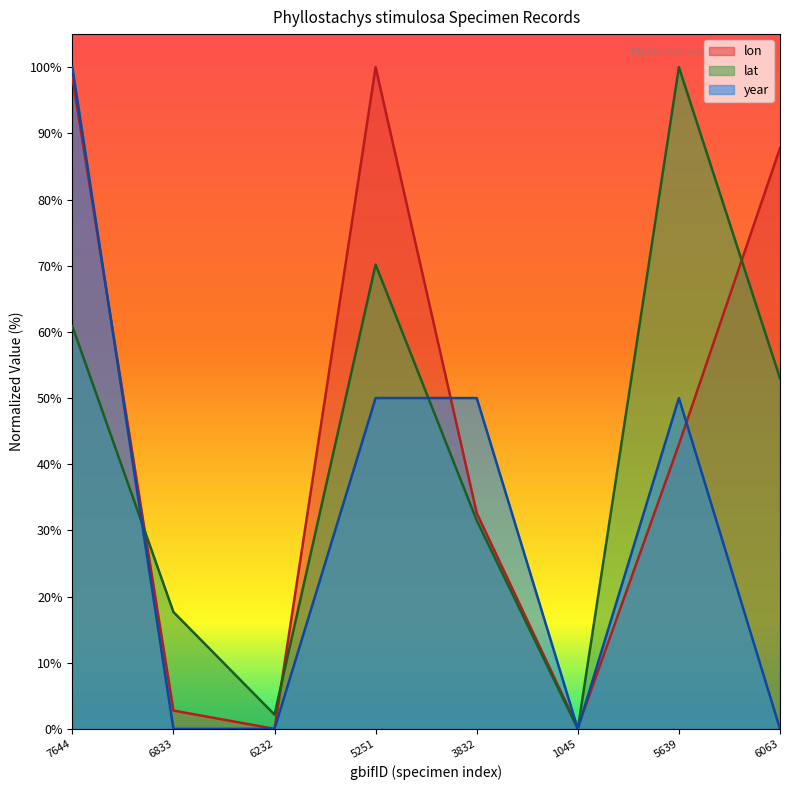

At which category does lat reach its first local peak?

5251